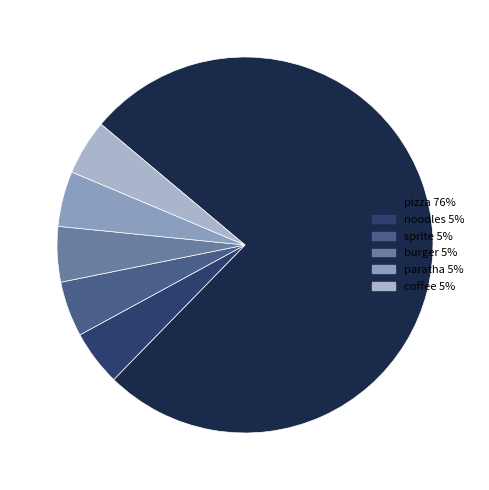

Which slice represents more than half of the pie?

pizza